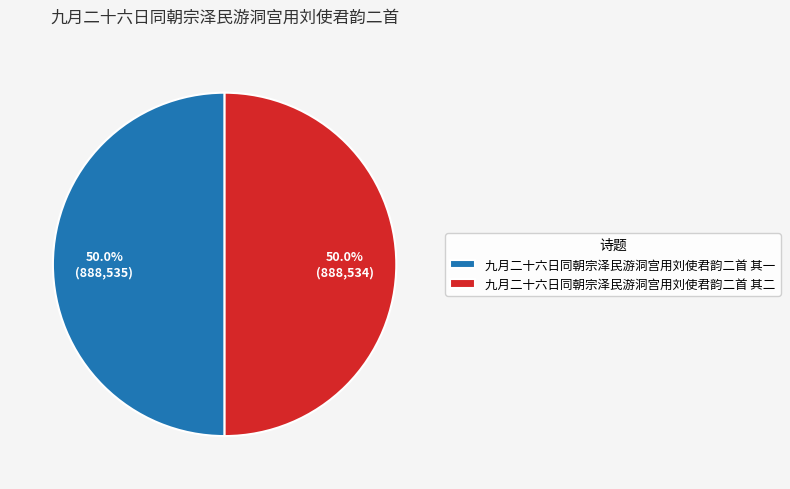

What is the ratio of the value at 九月二十六日同朝宗泽民游洞宫用刘使君韵二首 其二 to the value at 九月二十六日同朝宗泽民游洞宫用刘使君韵二首 其一?

1.0